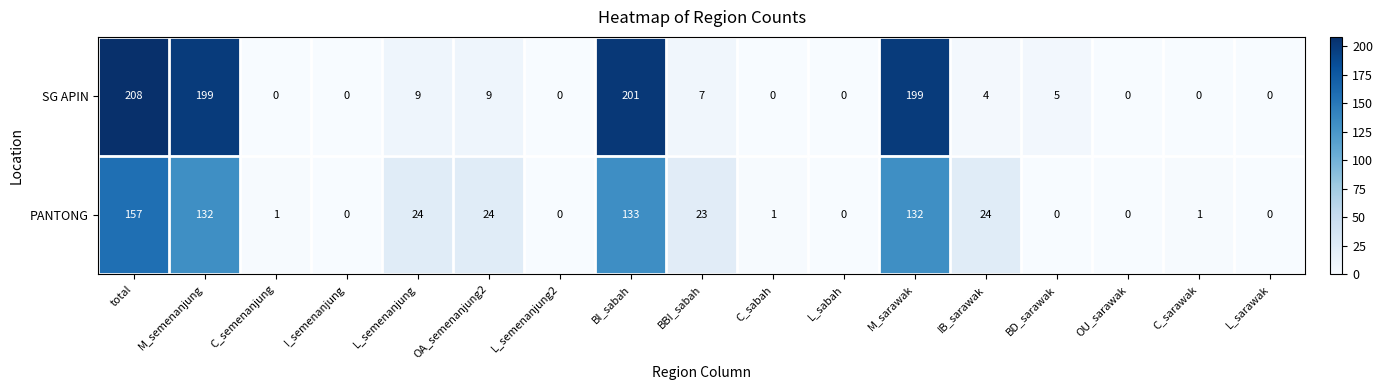

The PANTONG series shows 132 at M_sarawak. True or false?

True